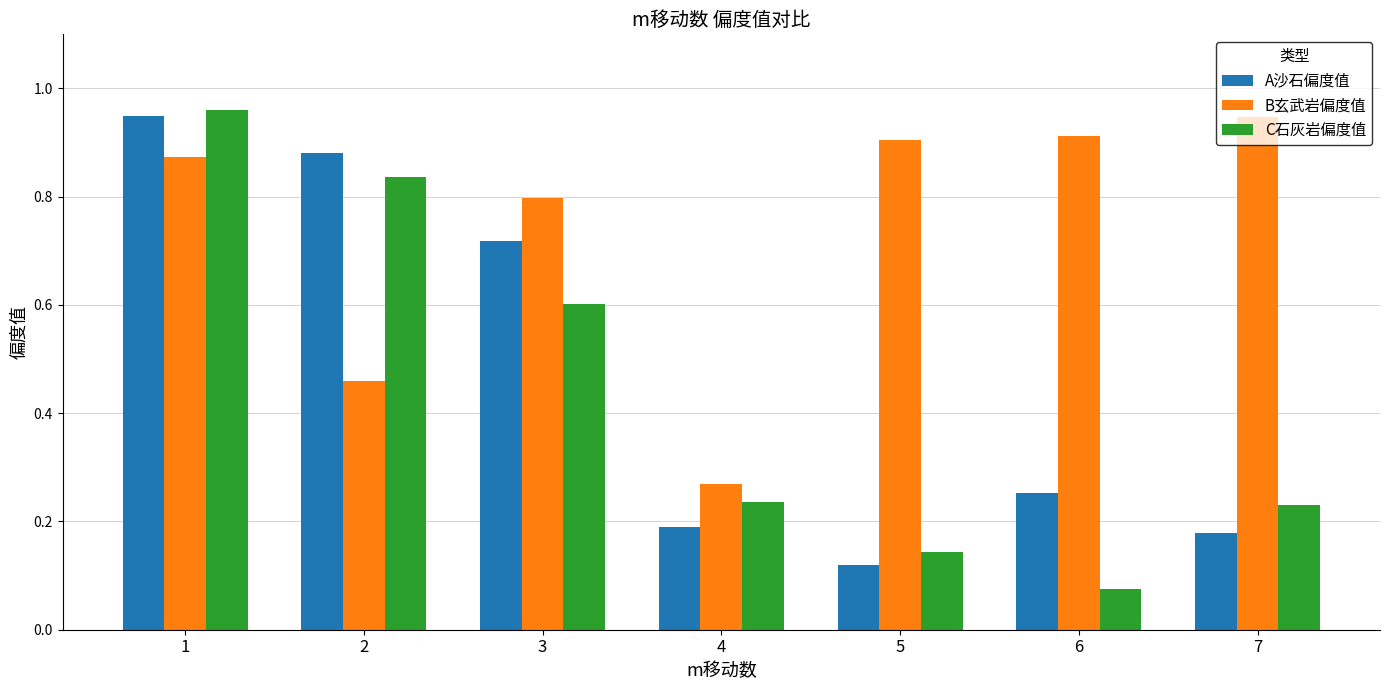

Where is B玄武岩偏度值 nearest to the value 0?

4